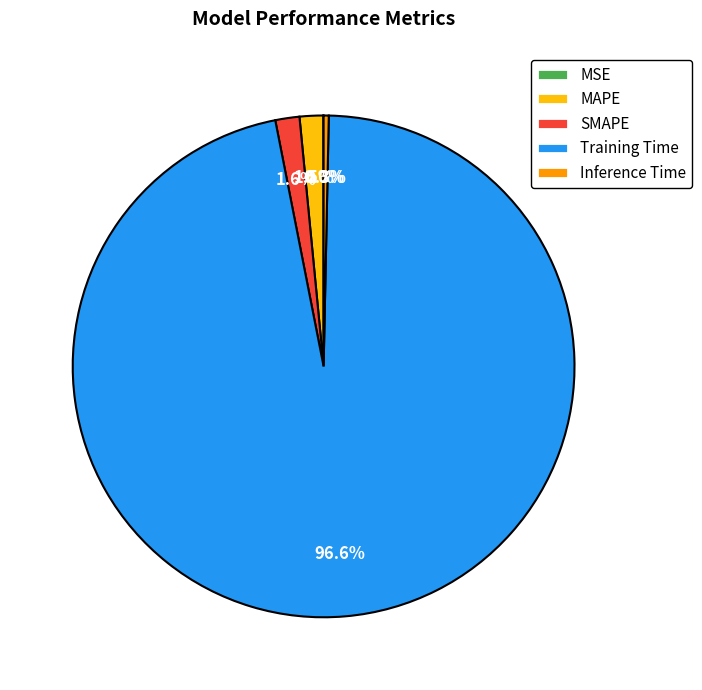

Combined, what portion of the pie is MAPE and Inference Time?

1.8%